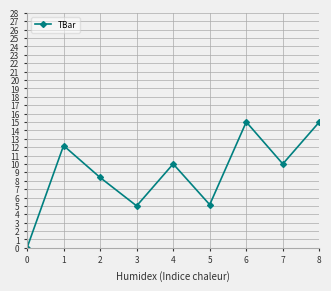

What is the ratio of the value at 4 to the value at 7?

1.0